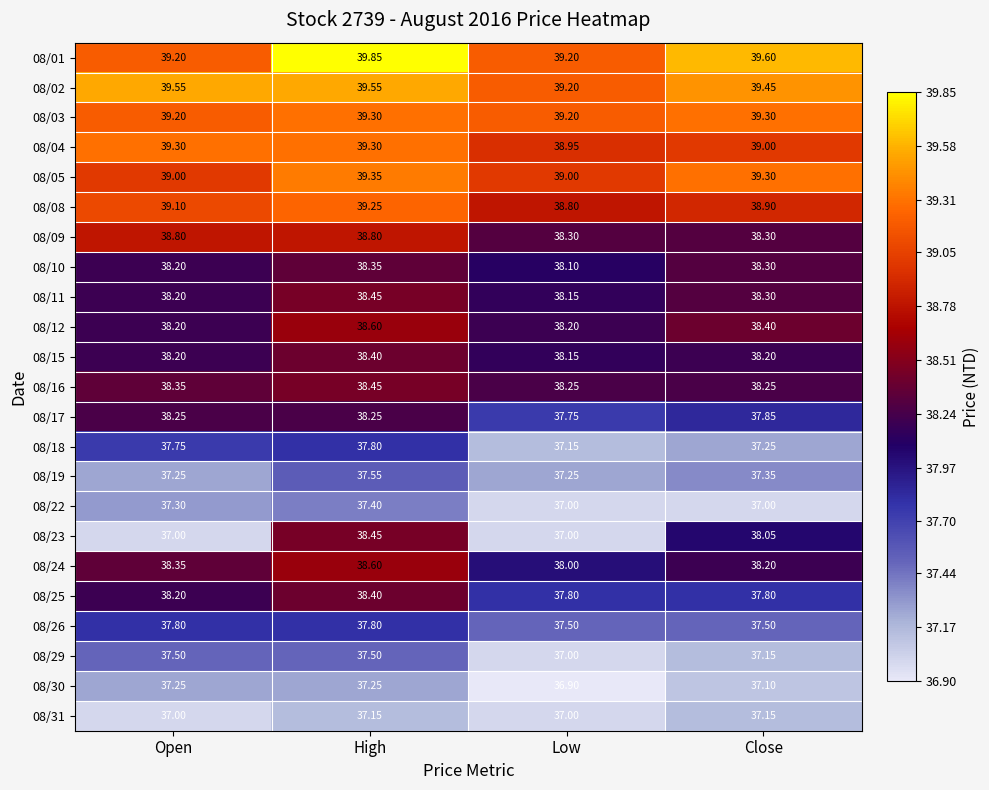

Which label corresponds to the largest value in the chart?

High